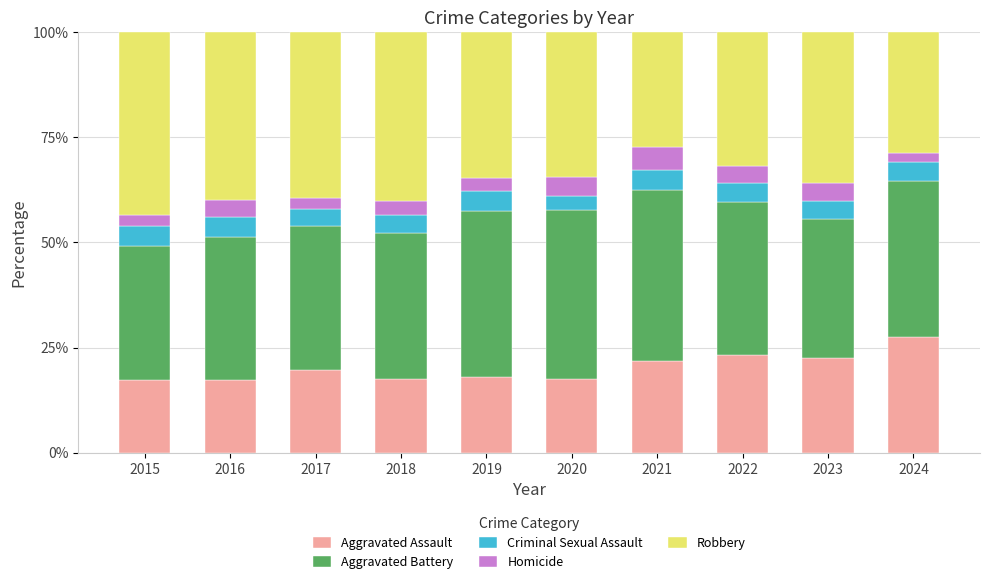

At which label does Aggravated Assault reach its peak?

2024